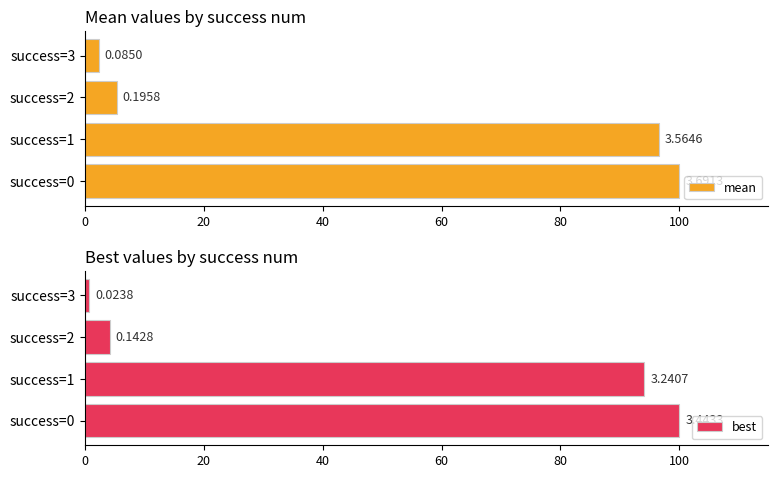

What is the value of the best bar at the 4th from the left?

0.7